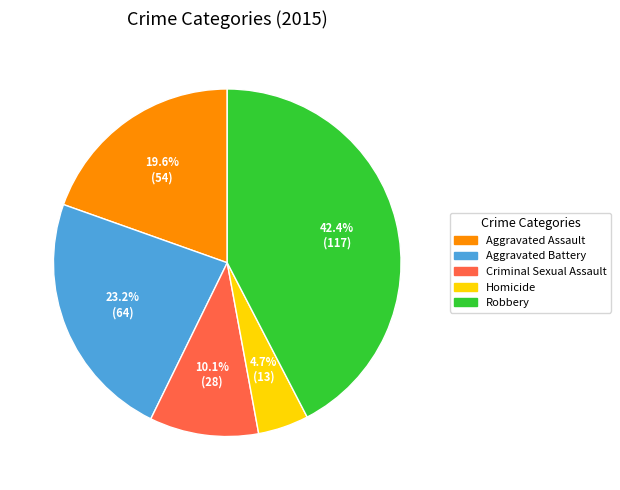

To the nearest percent, what is the average slice percentage?

20%